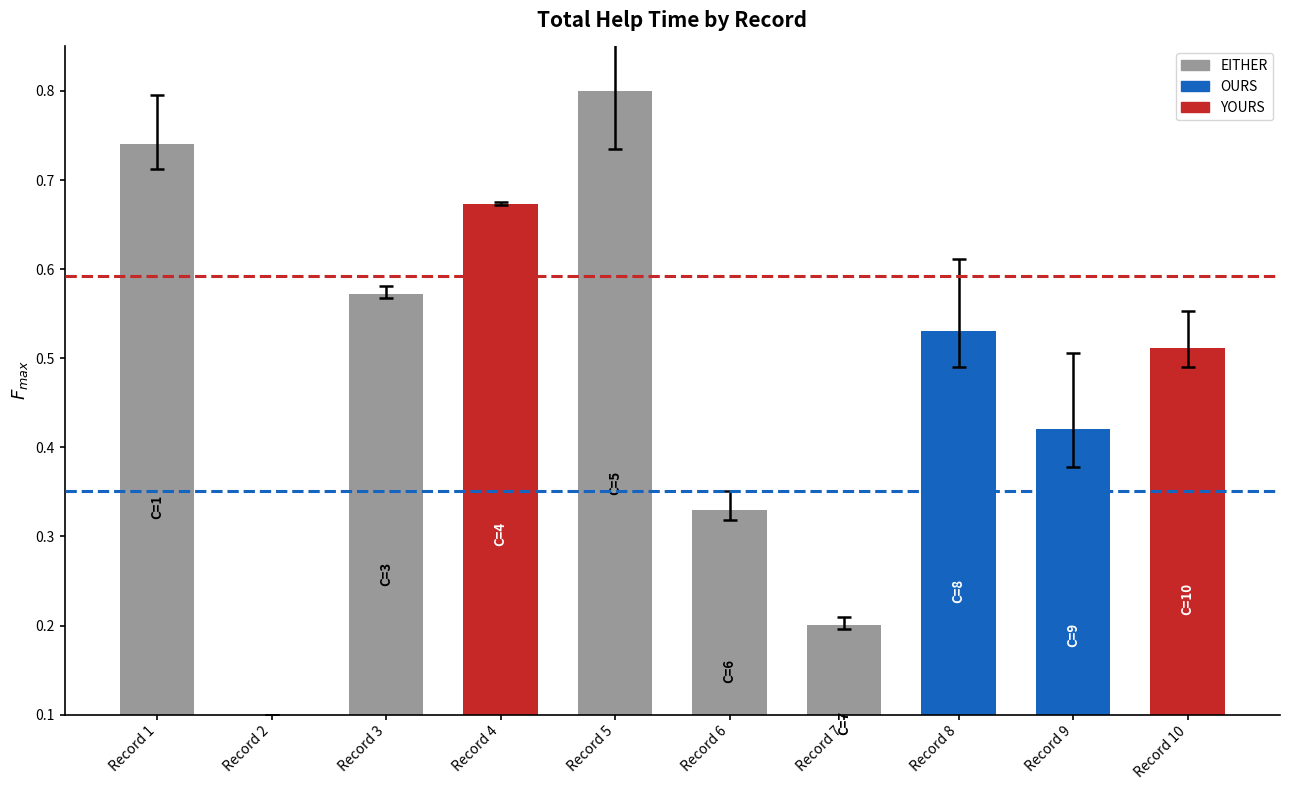

What is the sum of all values?

4.9